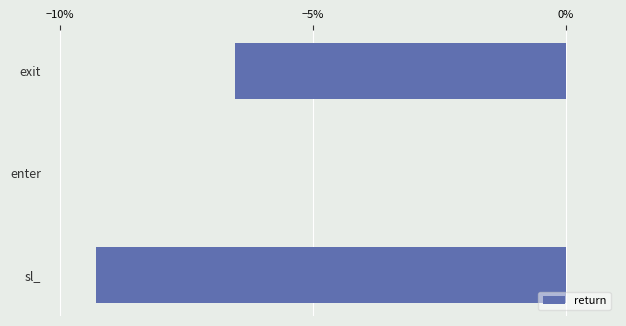

What is the average value?

-0.1